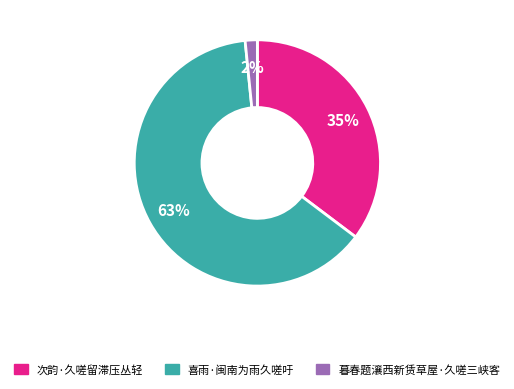

Which category accounts for the majority?

喜雨·闽南为雨久嗟吁